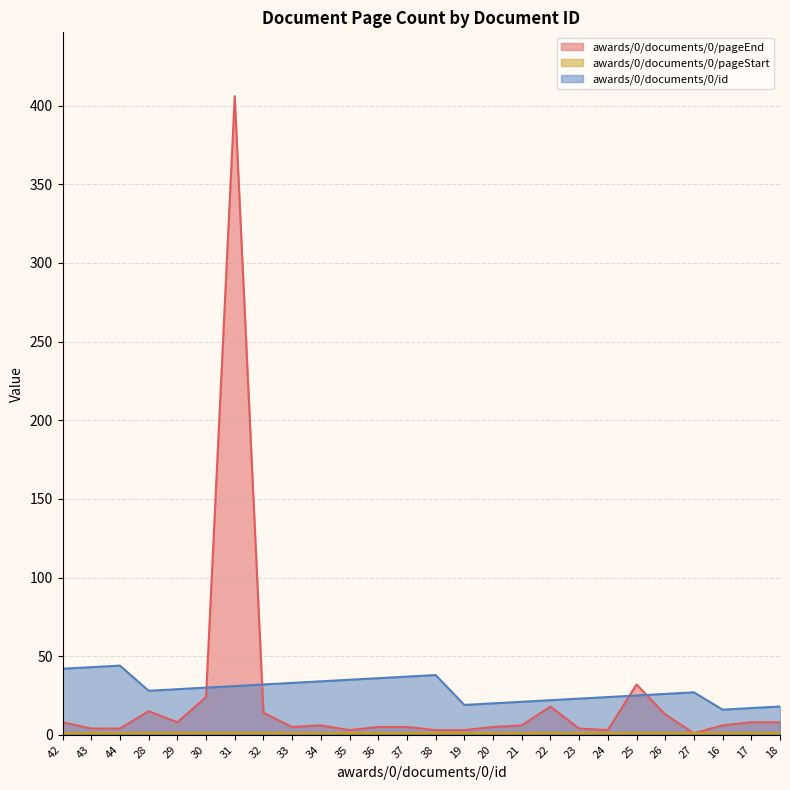

Which label corresponds to the largest value in the chart?

31